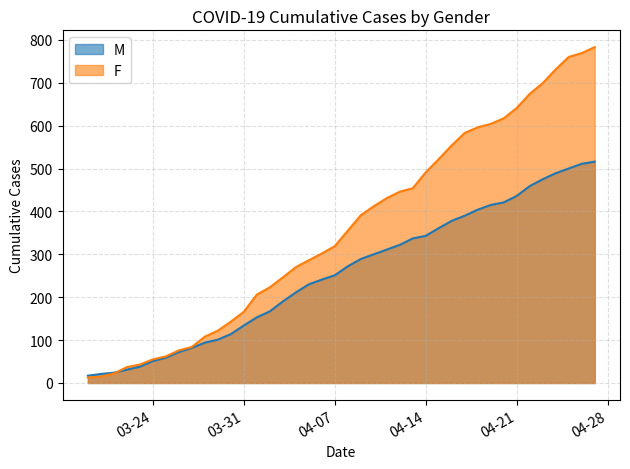

At which category is the sum across all series the highest?

2020-04-27